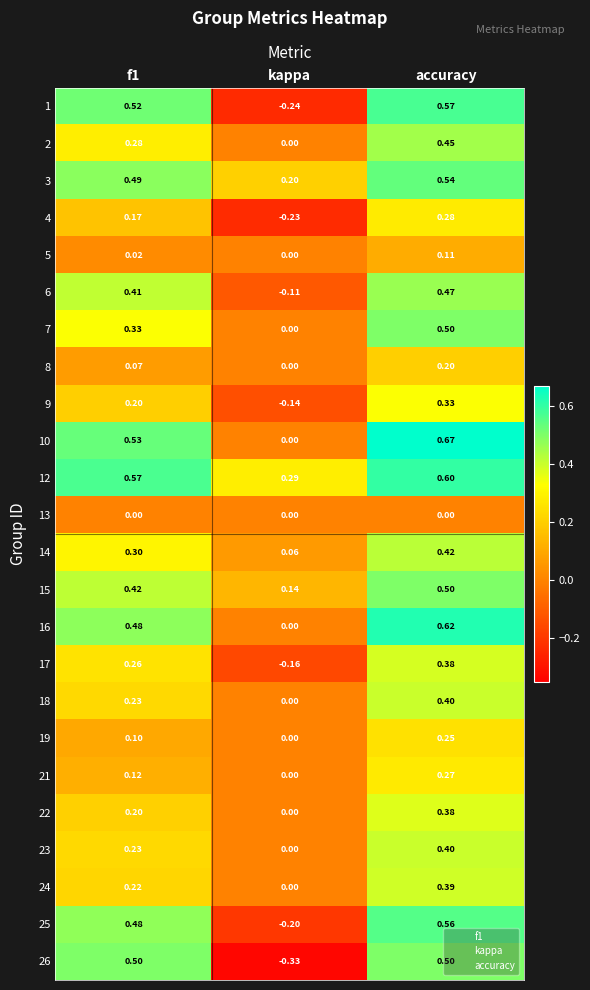

Which category has the lowest value across all series?

kappa